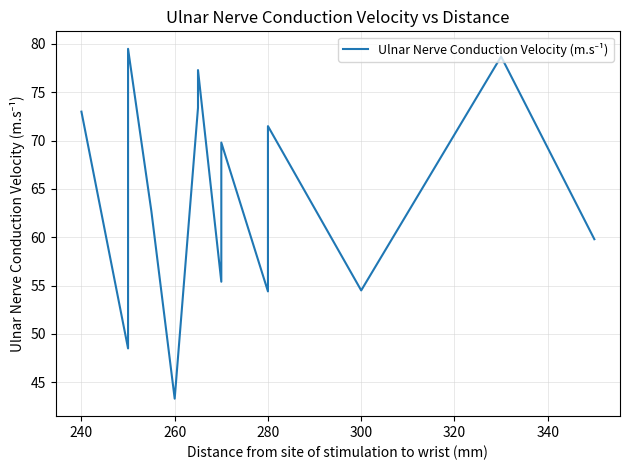

How many data points are less than 62?

8